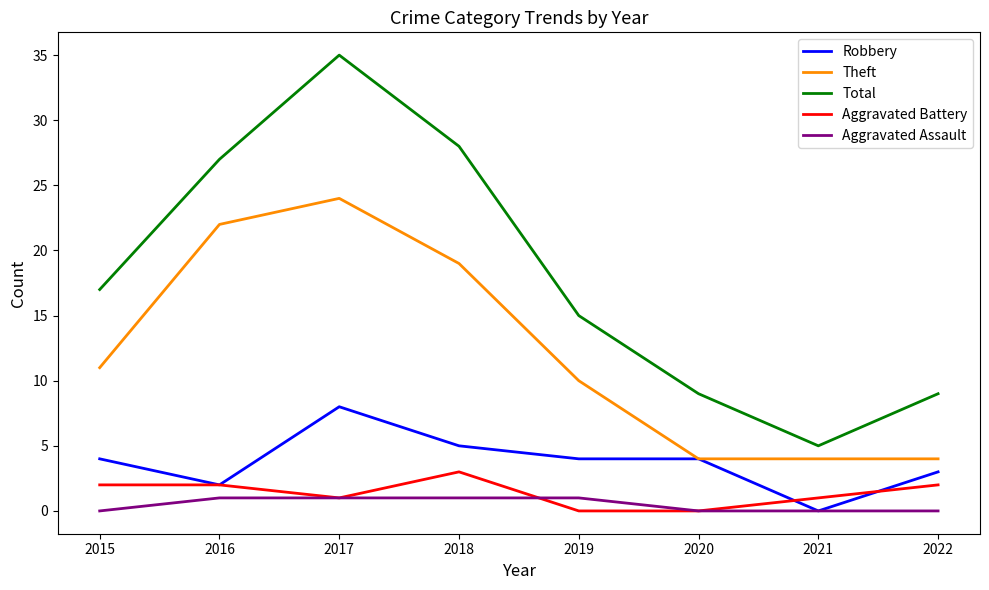

What is the total value across all series at 2018?

56